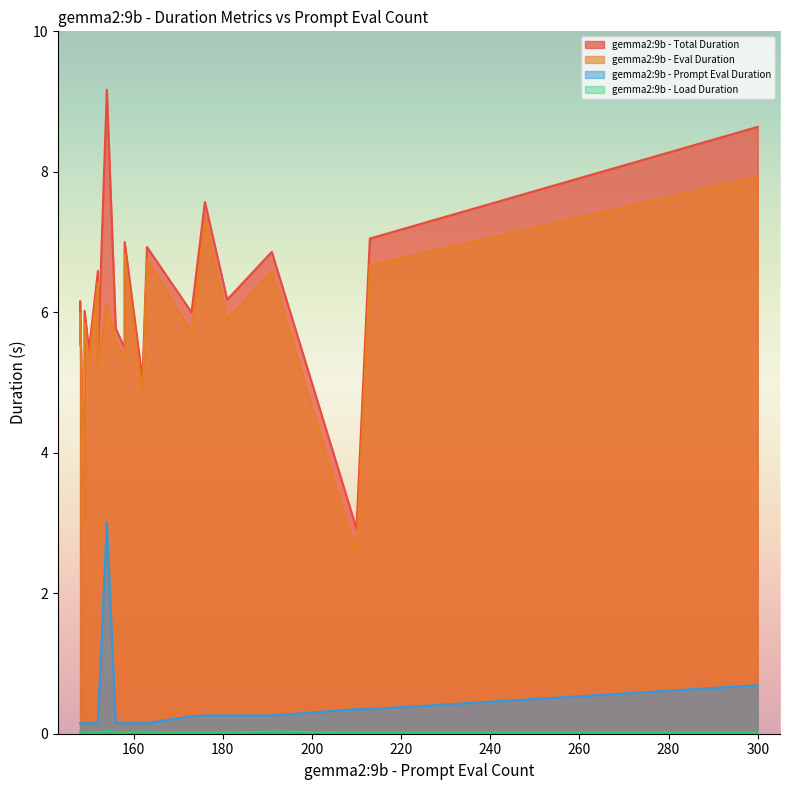

At how many categories does at least one series exceed 0?

20